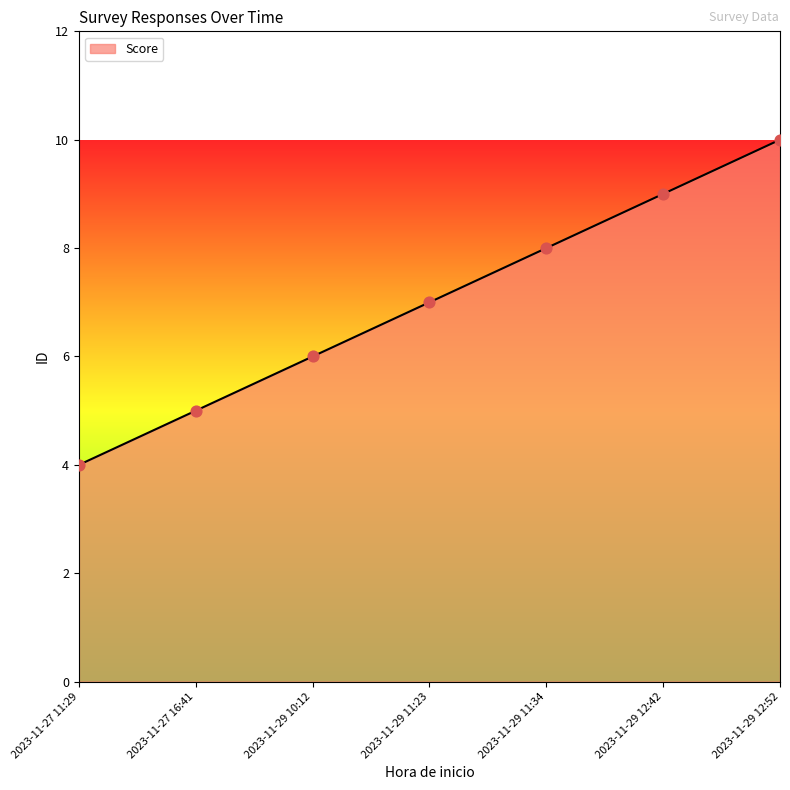

What is the ratio of the value at 2023-11-29 10:12 to the value at 2023-11-29 12:42?

0.7